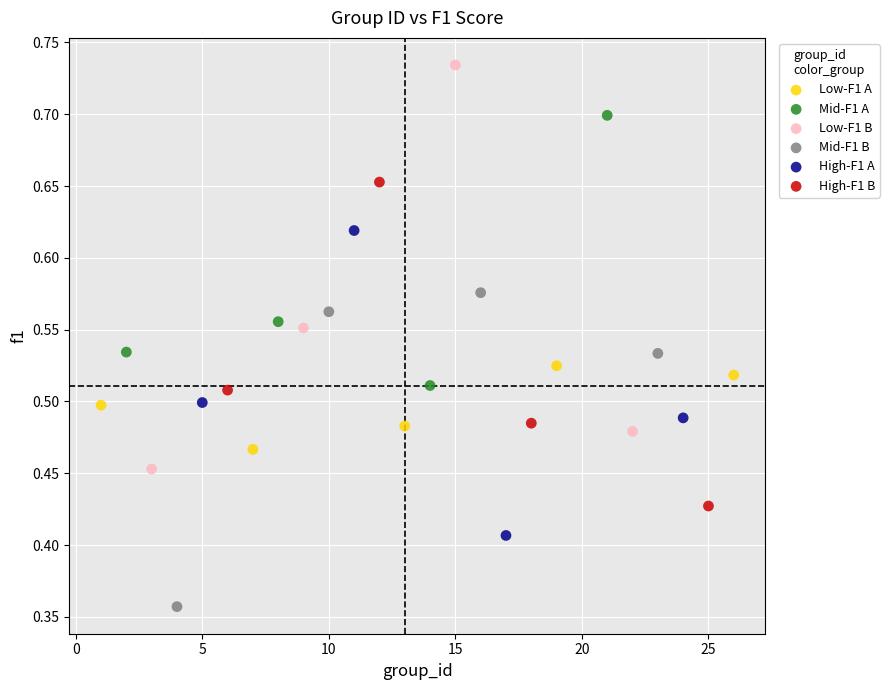

Which series contains the highest Y value?

Low-F1 B